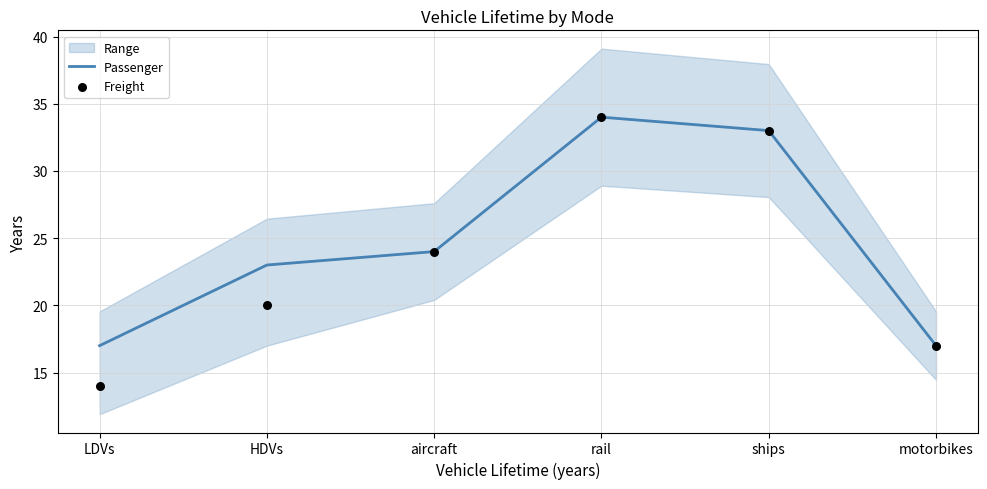

Where is Passenger nearest to the value 25?

aircraft